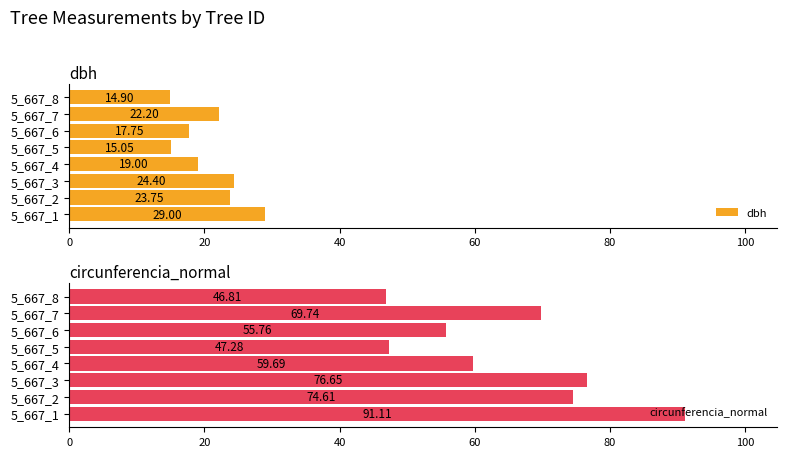

List the labels in order of dbh value, smallest first.

5_667_8, 5_667_5, 5_667_6, 5_667_4, 5_667_7, 5_667_2, 5_667_3, 5_667_1